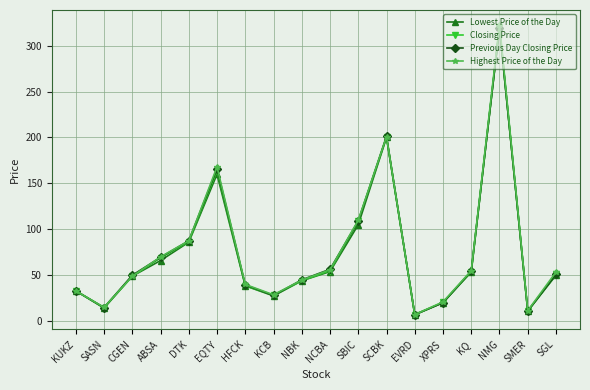

What is the total value across all series at HFCK?

156.7